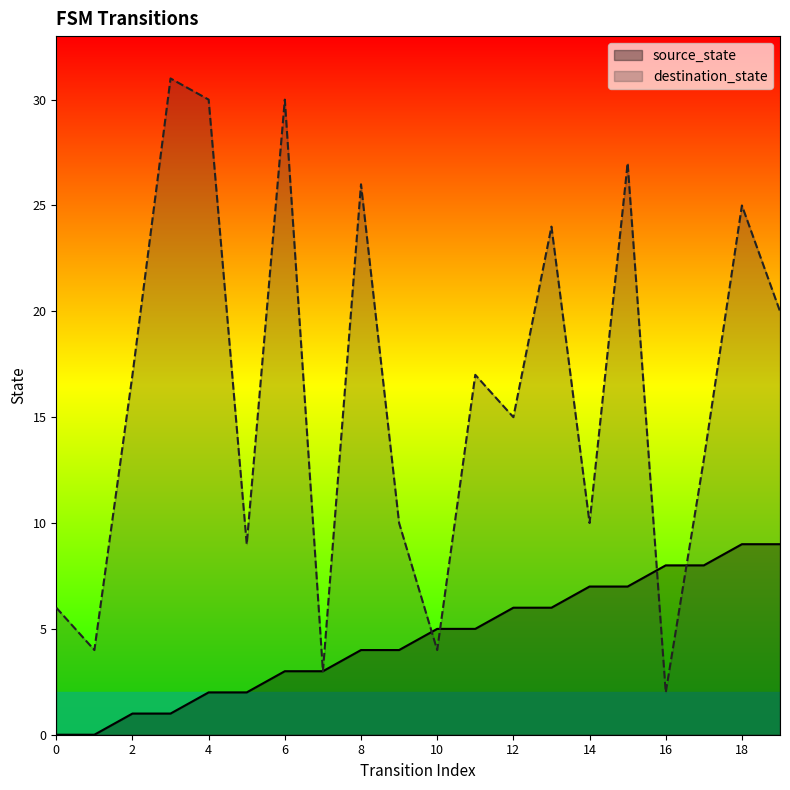

What is the value of the source_state point at the 6th from the left?

2